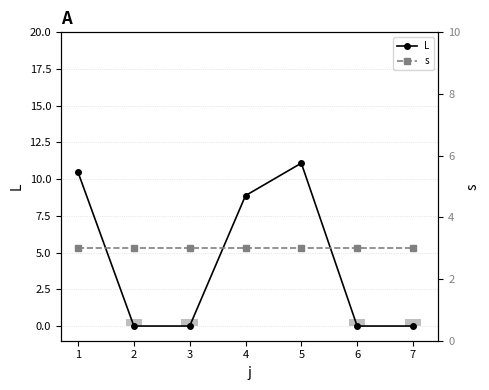

At how many categories does at least one series exceed 6?

3